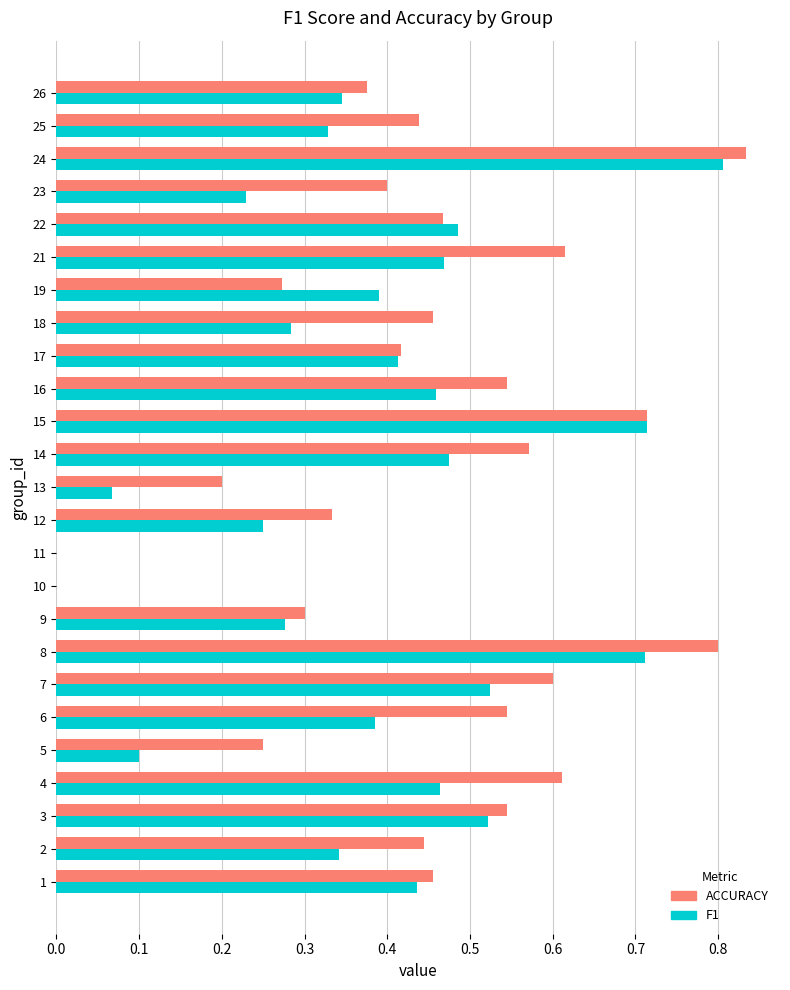

What is the total value across all series at 4?

1.1